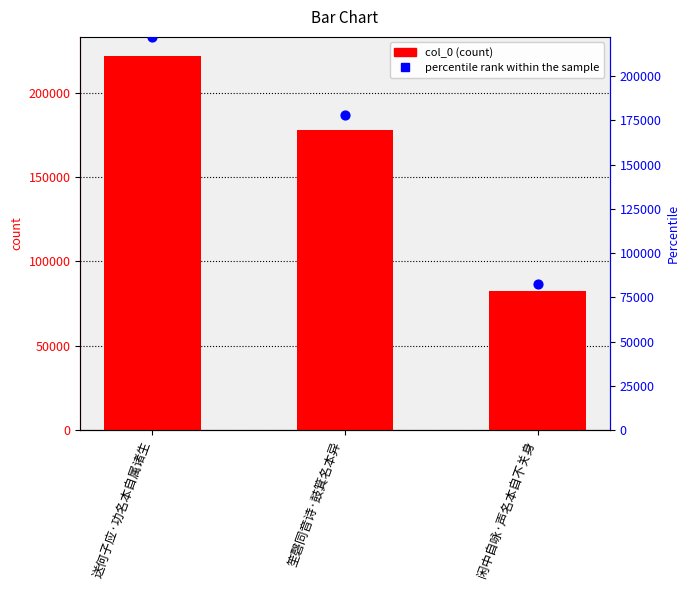

At how many categories does at least one series exceed 175863?

2